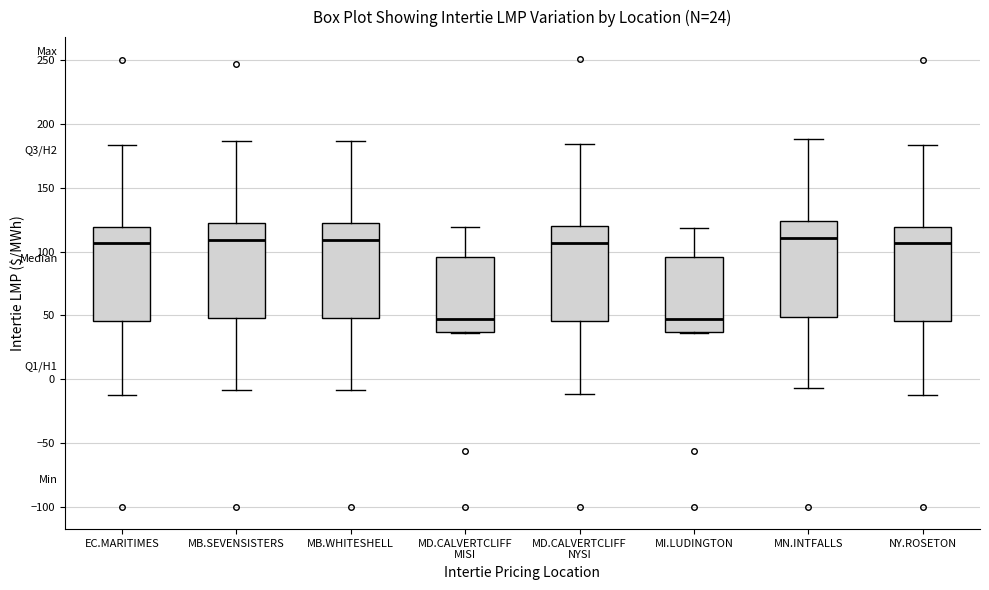

Reading left to right, transcribe this box plot: for each box, give where its median line is, the range the box spans, and where its two whiskers end, as read against the y-axis. The values are not printed on the chart, so give them approximately, as read against the axis.

EC.MARITIMES: median 105, box 45 to 120, whiskers -10 to 185
MB.SEVENSISTERS: median 110, box 50 to 125, whiskers -10 to 185
MB.WHITESHELL: median 110, box 50 to 125, whiskers -10 to 185
MD.CALVERTCLIFF MISI: median 45, box 35 to 95, whiskers 35 to 120
MD.CALVERTCLIFF NYSI: median 105, box 45 to 120, whiskers -10 to 185
MI.LUDINGTON: median 45, box 35 to 95, whiskers 35 to 120
MN.INTFALLS: median 110, box 50 to 125, whiskers -5 to 190
NY.ROSETON: median 105, box 45 to 120, whiskers -10 to 185